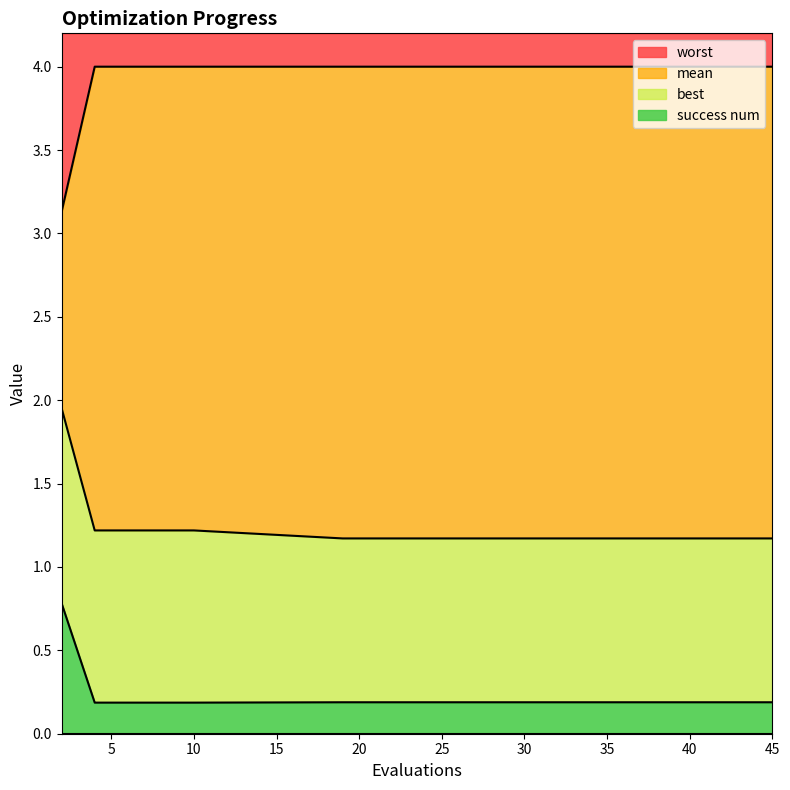

List the labels in order of worst value, smallest first.

2, 4, 6, 8, 10, 19, 21, 23, 24, 26, 28, 29, 31, 33, 35, 37, 39, 41, 43, 45